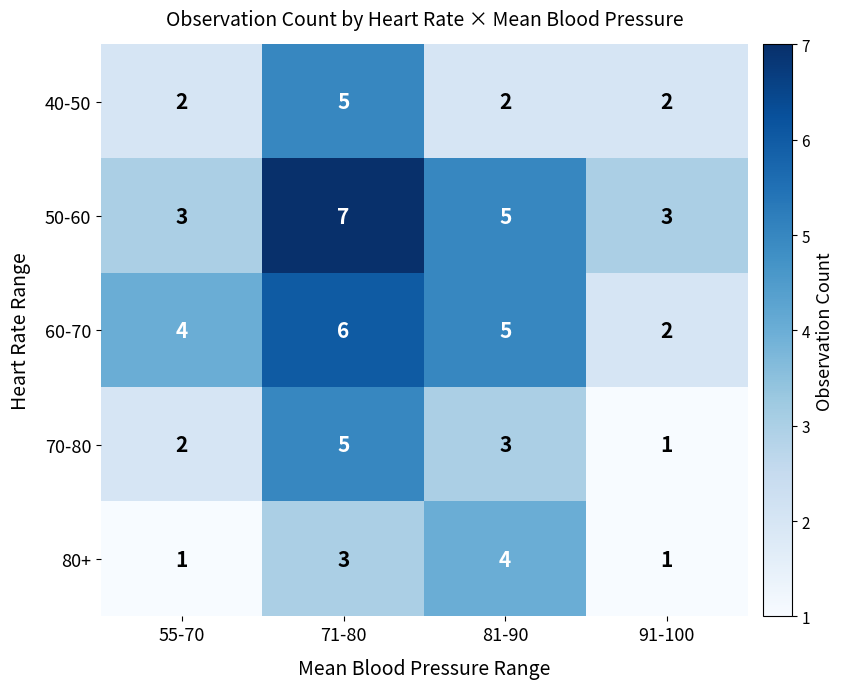

What is the sum of the 50-60 values at 71-80 and 81-90?

12